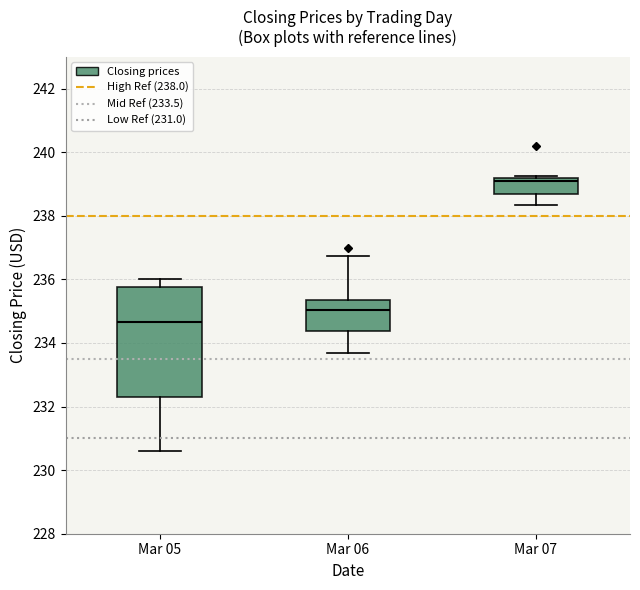

Reading left to right, transcribe this box plot: for each box, give where its median line is, the range the box spans, and where its two whiskers end, as read against the y-axis. The values are not printed on the chart, so give them approximately, as read against the axis.

Mar 05: median 234.6, box 232.2 to 235.8, whiskers 230.6 to 236.0
Mar 06: median 235.0, box 234.4 to 235.4, whiskers 233.6 to 236.8
Mar 07: median 239.0, box 238.6 to 239.2, whiskers 238.4 to 239.2